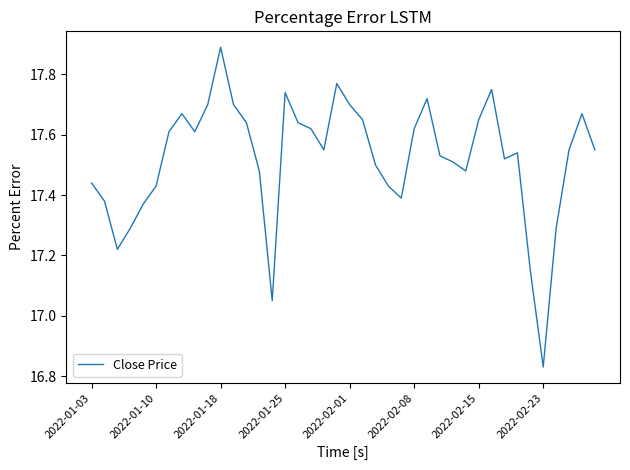

What is the maximum value shown in the chart?

17.9